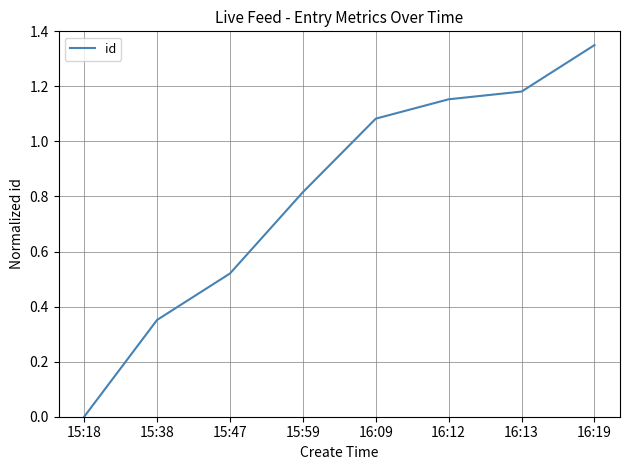

Rank the categories by value from lowest to highest.

15:18, 15:38, 15:47, 15:59, 16:09, 16:12, 16:13, 16:19